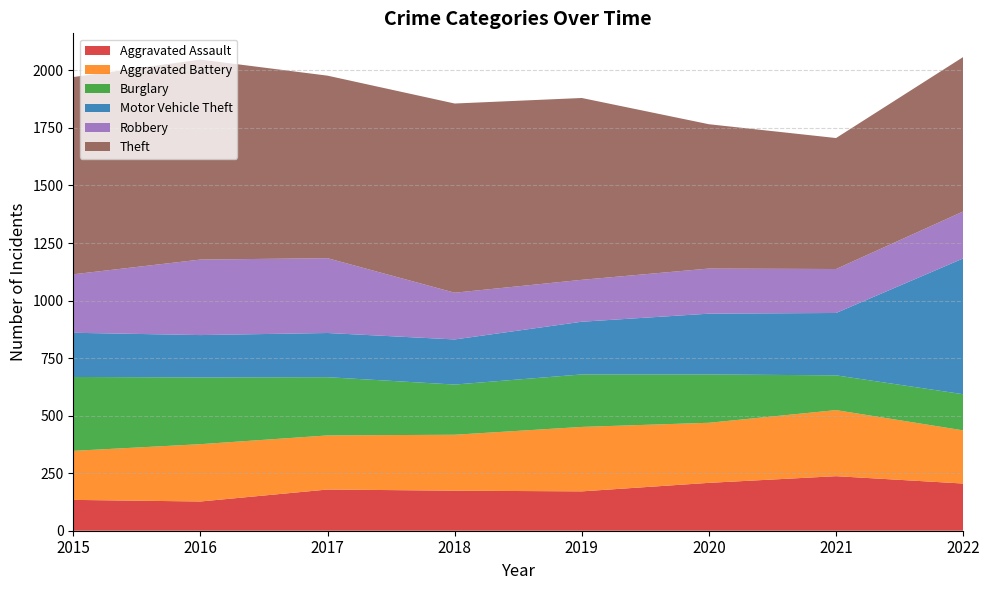

Reading left to right, transcribe all the data shown in this chart.

Aggravated Assault: 134	127	179	174	171	208	237	205
Aggravated Battery: 213	249	235	243	280	261	287	231
Burglary: 321	290	253	218	228	210	151	157
Motor Vehicle Theft: 192	184	192	196	229	264	271	590
Robbery: 254	328	325	203	182	196	191	204
Theft: 857	869	793	822	790	627	569	671